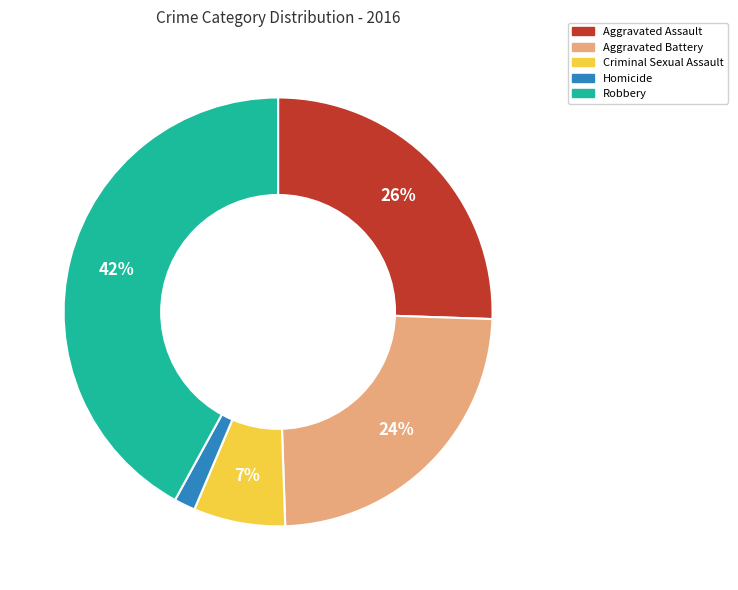

Which has a higher value, Aggravated Assault or Homicide?

Aggravated Assault